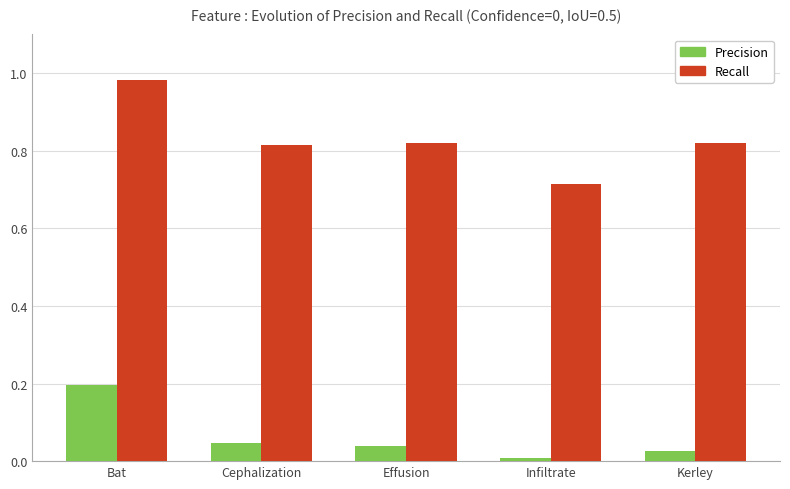

Where is Recall nearest to the value 0?

Infiltrate